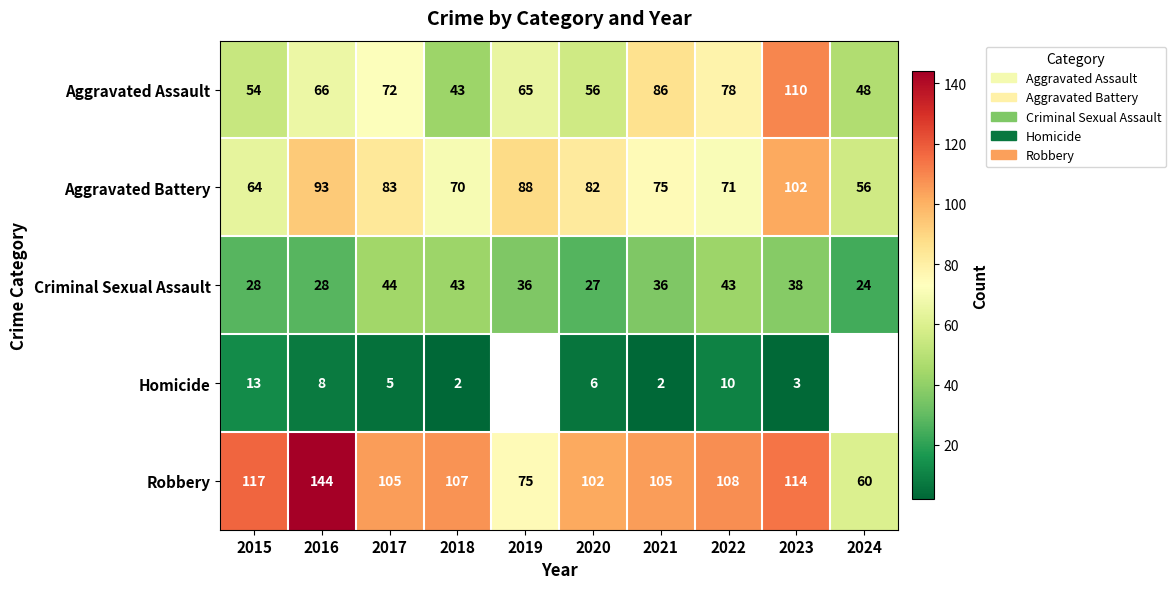

True or false: Aggravated Battery has a value of 161 at 2023.

False